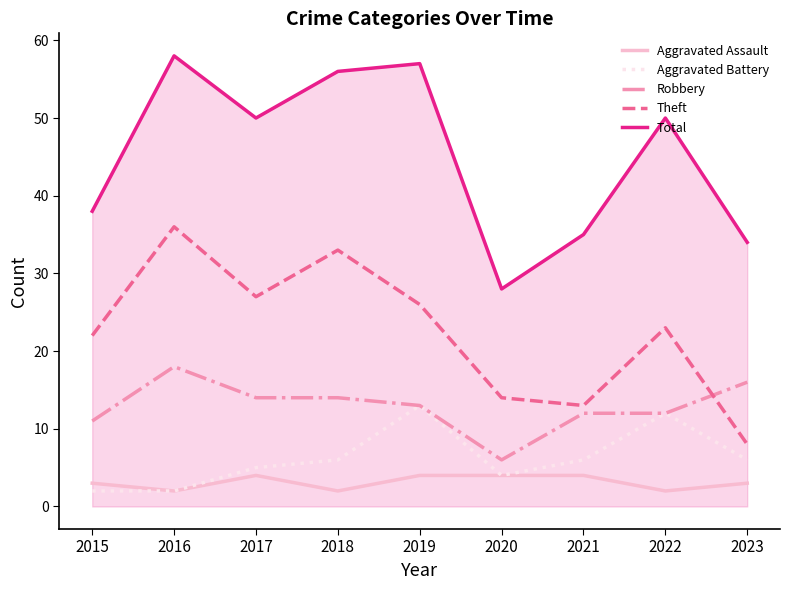

At how many categories does at least one series exceed 8?

9